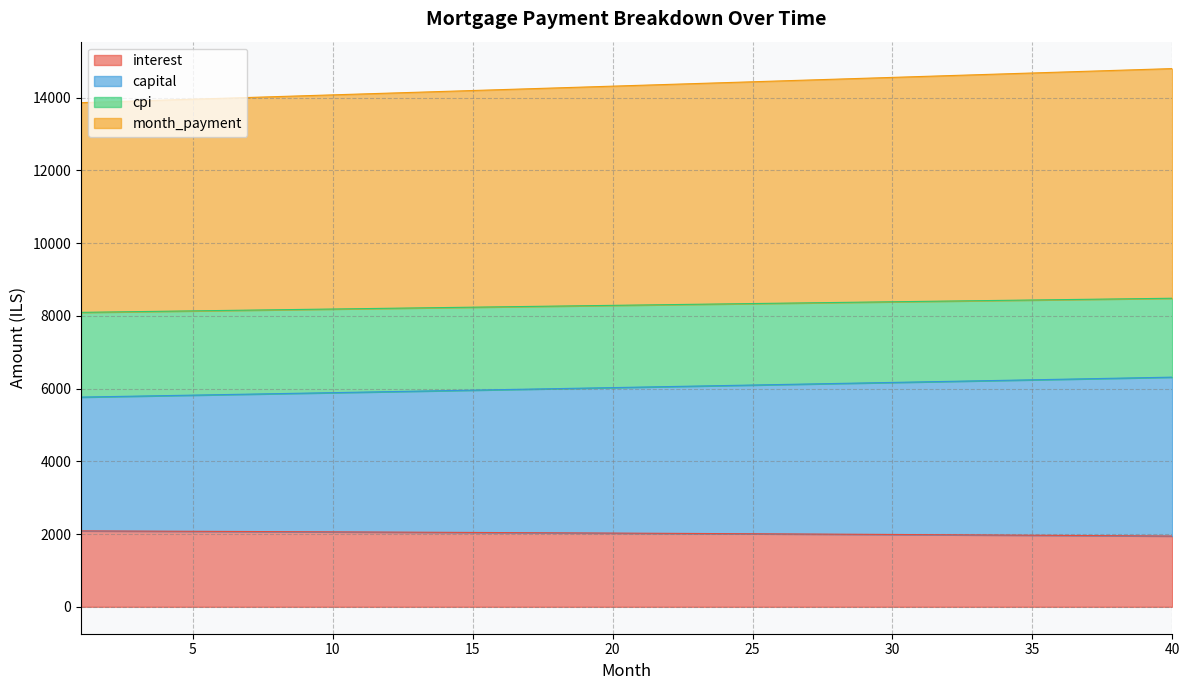

True or false: capital has a value of 5862.2 at 8.

True